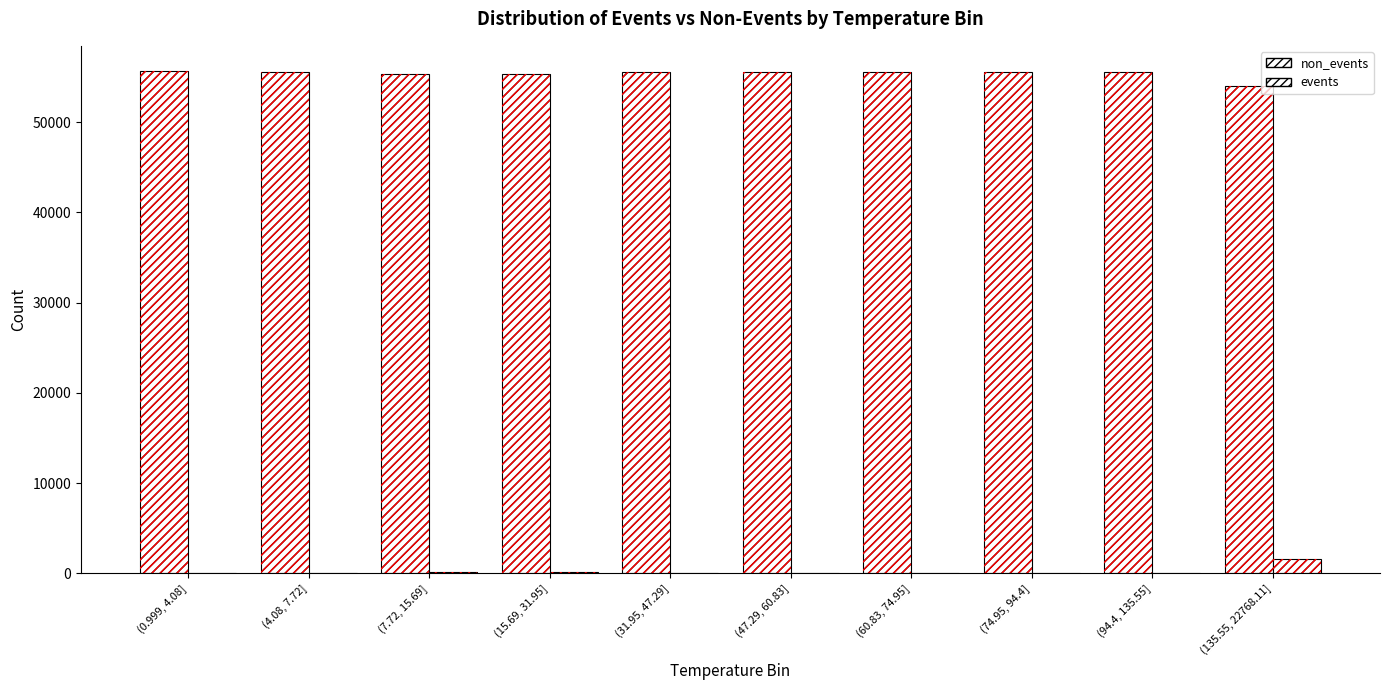

Which label corresponds to the largest value in the chart?

(0.999, 4.08]